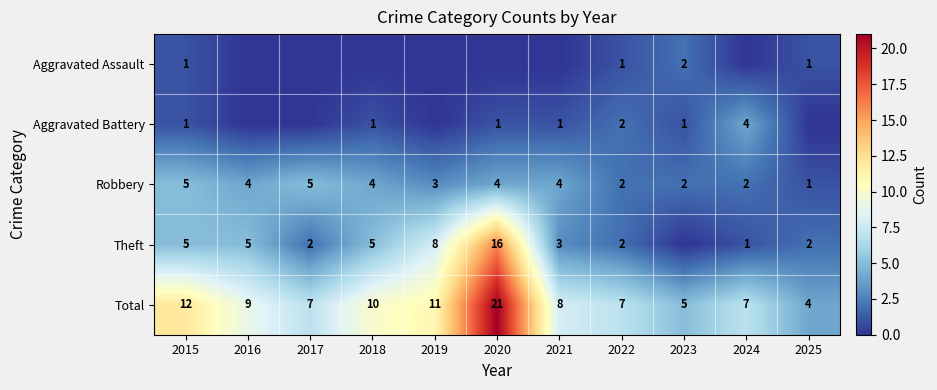

How many Robbery values are between 2 and 4?

8